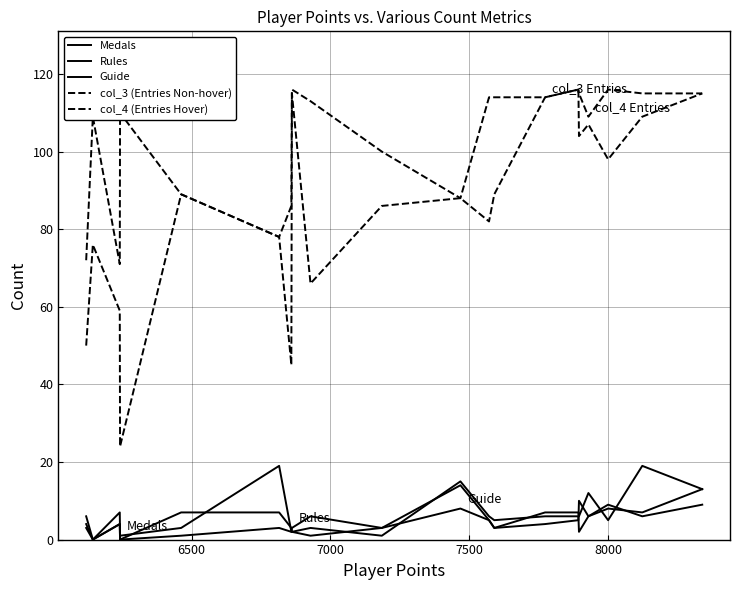

What is the average value of the col_3 (Entries Non-hover) series?

86